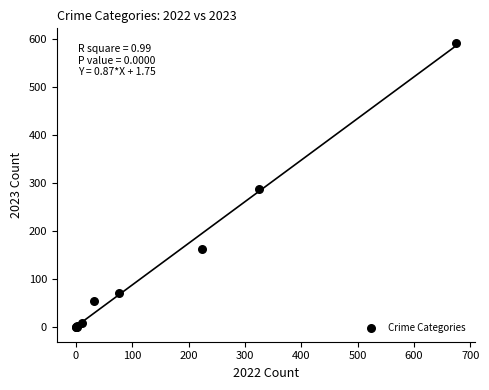

What Y value in the scatter plot is closest to 296?

287